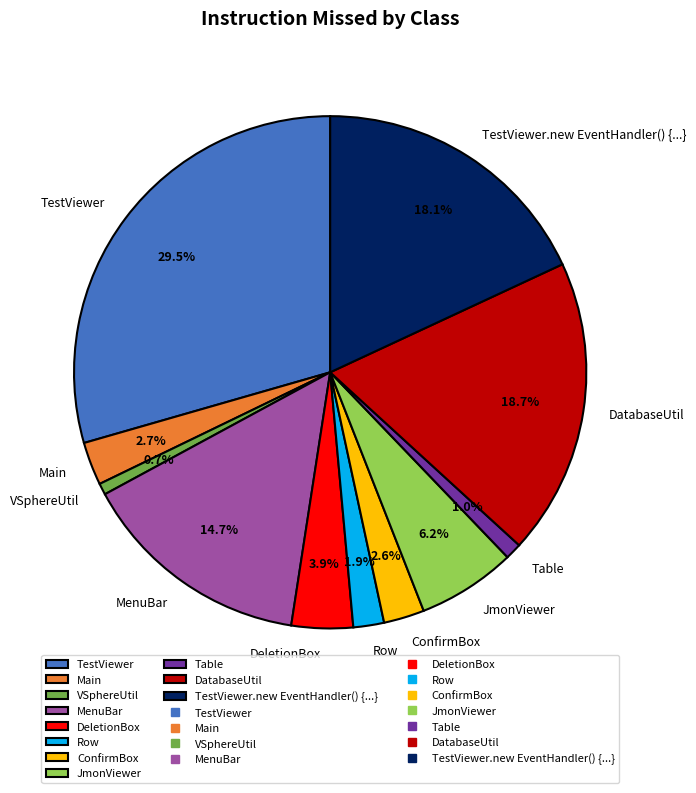

What is the largest slice in the pie chart?

TestViewer